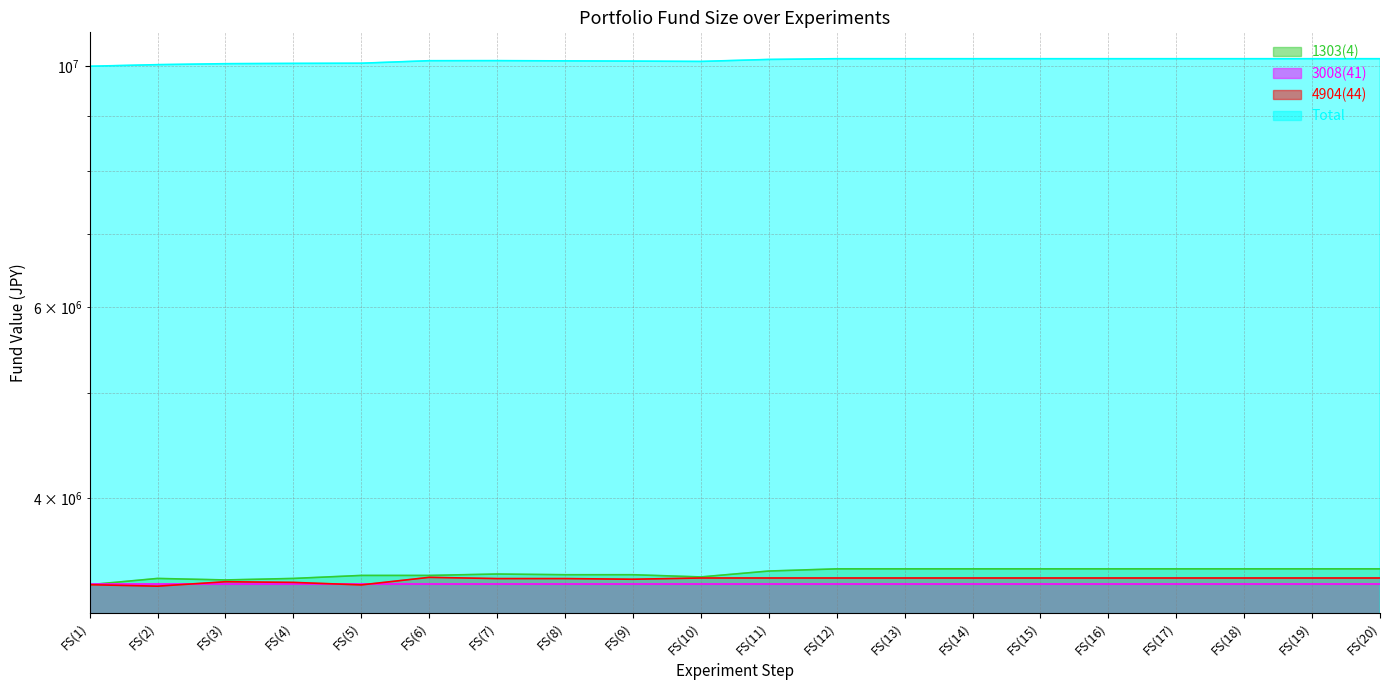

True or false: Total has a value of 10110213.5 at FS(7).

True